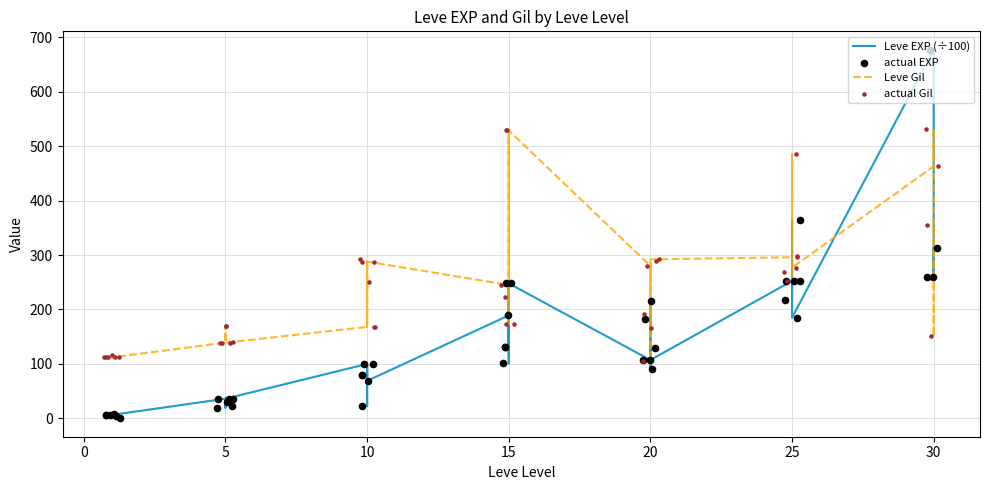

Which series has the largest Y range (max minus min)?

Leve EXP (÷100)